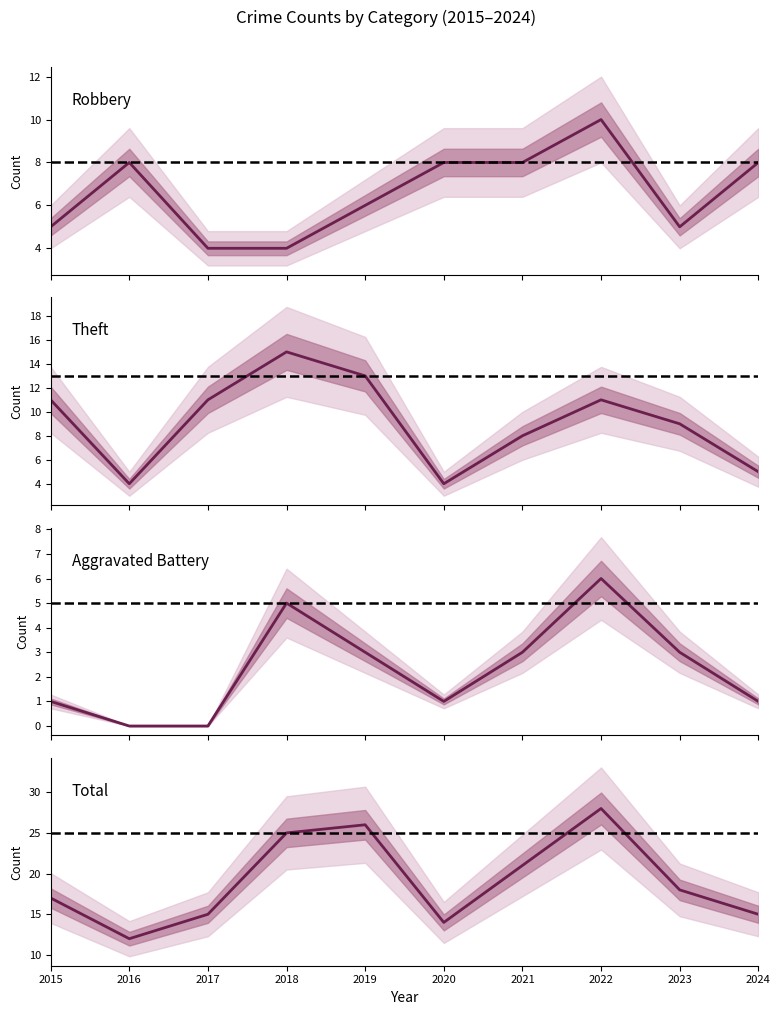

What is the spread (max minus min) of values at 2019?

23